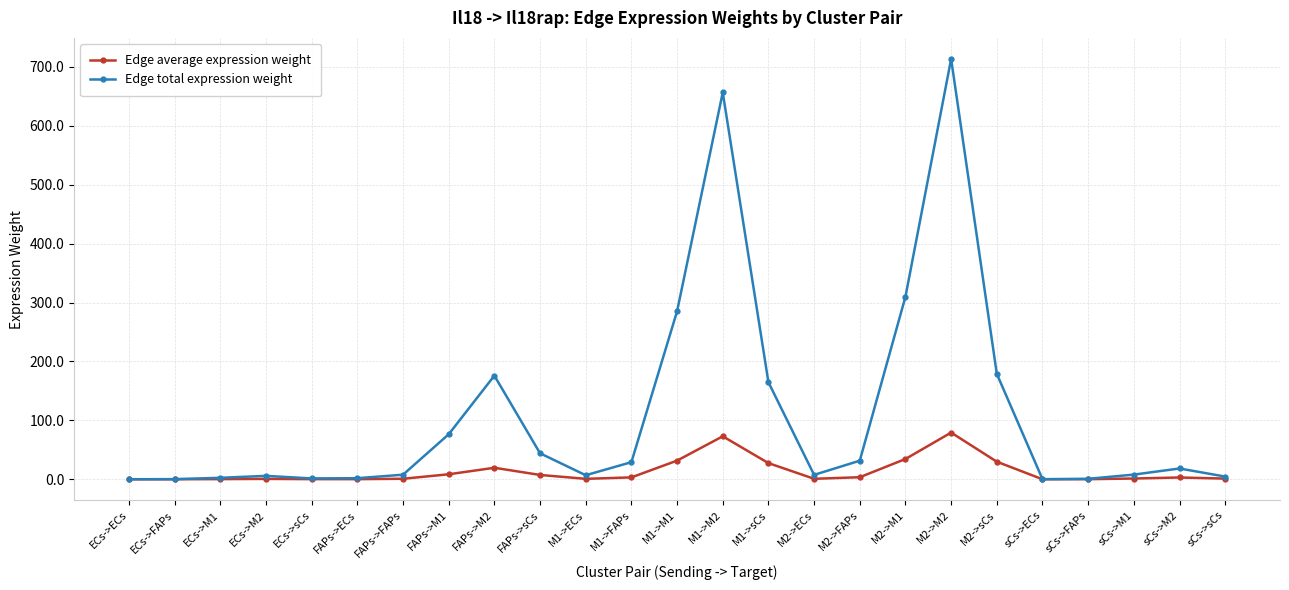

Where does the Edge average expression weight series first go above 1?

FAPs->M1